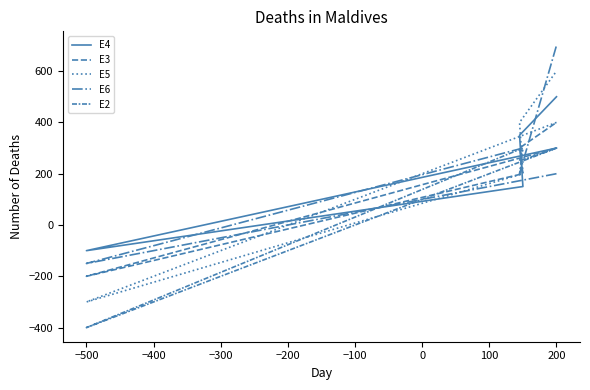

What is the difference between the E2 values at −500 and 200?

700